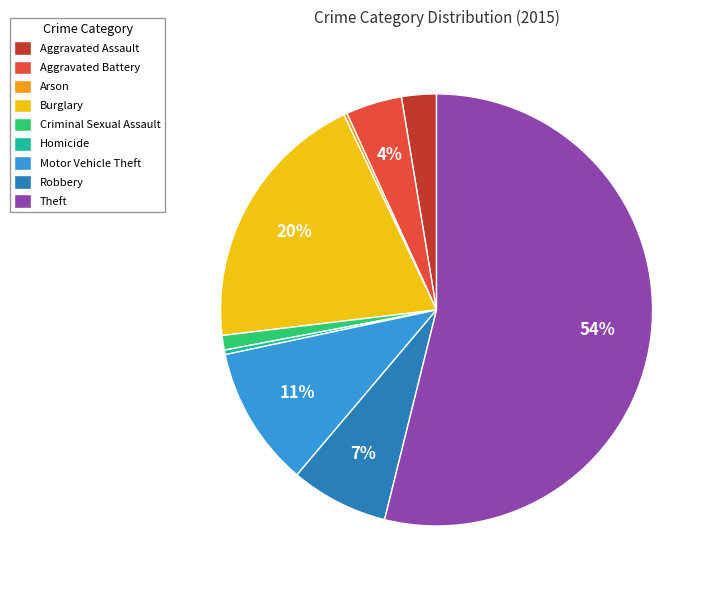

The Criminal Sexual Assault slice represents 11% of the pie. True or false?

False